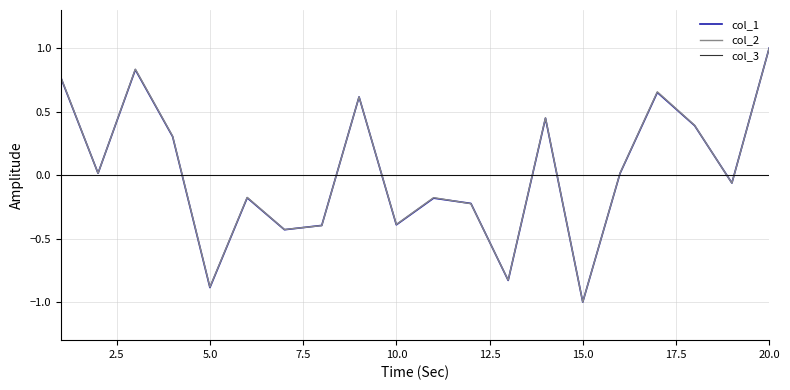

What is the highest value of the col_2 series?

1.0